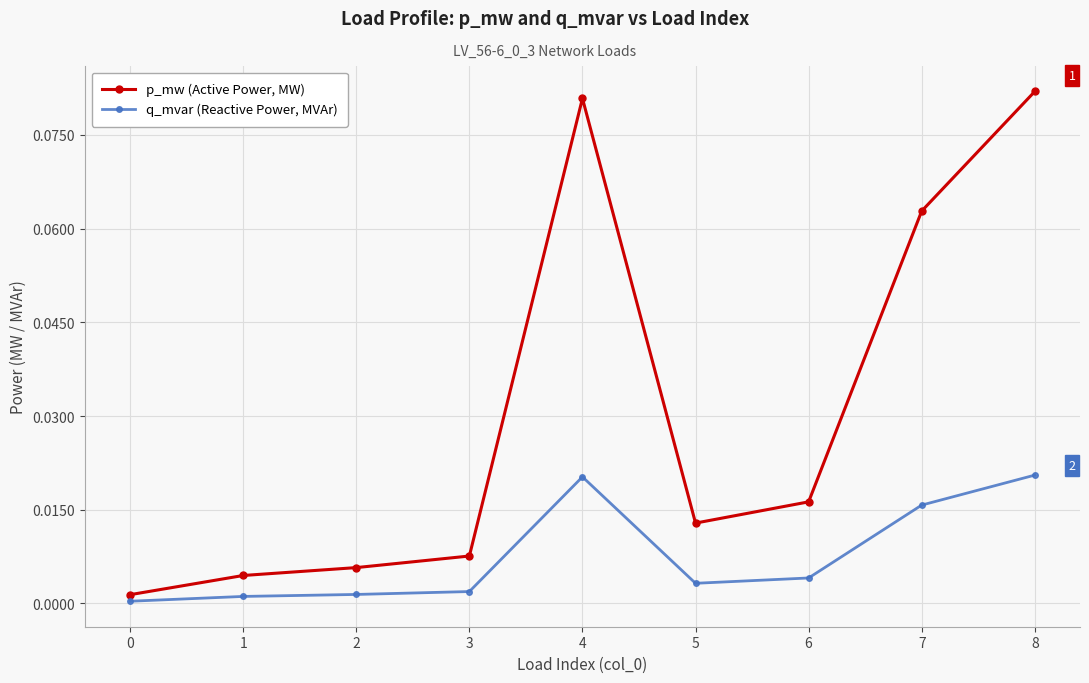

Which series has the largest total across all categories?

p_mw (Active Power, MW)